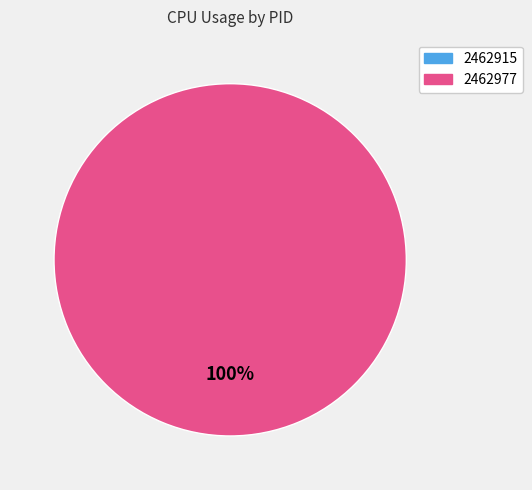

Rank the categories by value from lowest to highest.

2462915, 2462977